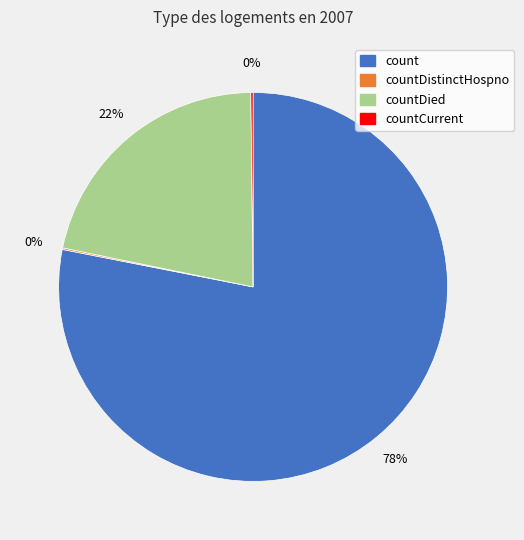

To the nearest percent, what is the difference between the largest and smallest slice percentages?

78%